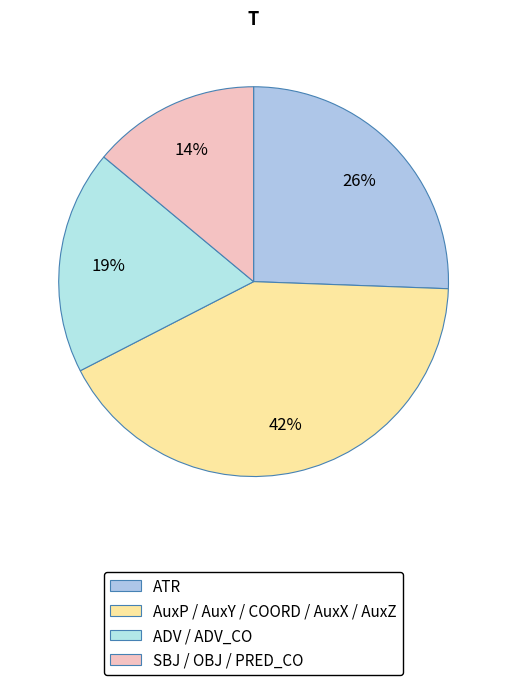

What is the largest slice in the pie chart?

AuxP / AuxY / COORD / AuxX / AuxZ